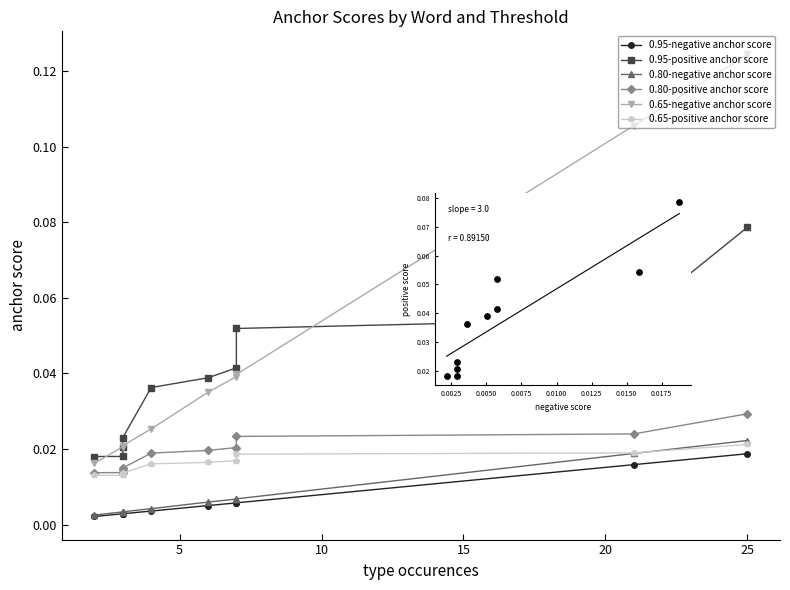

What are all the series names shown in the legend?

0.95-negative anchor score, 0.95-positive anchor score, 0.80-negative anchor score, 0.80-positive anchor score, 0.65-negative anchor score, 0.65-positive anchor score